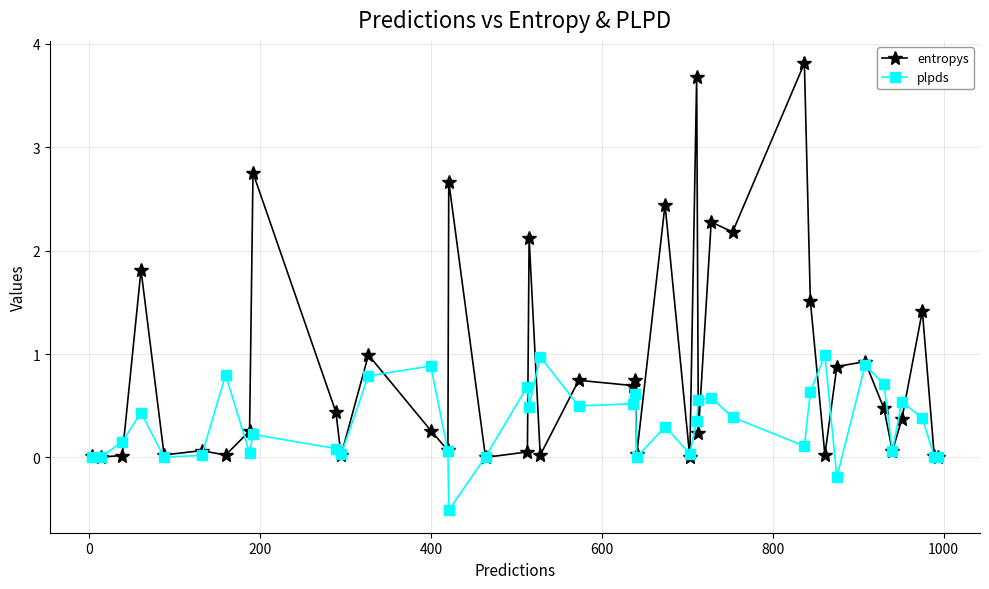

Which series has the largest total across all categories?

entropys